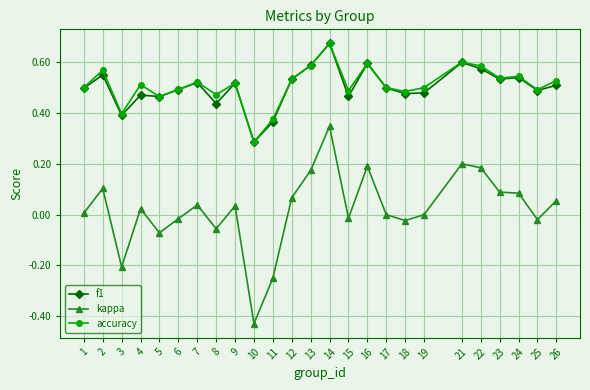

What is the total value across all series at 8?

0.9